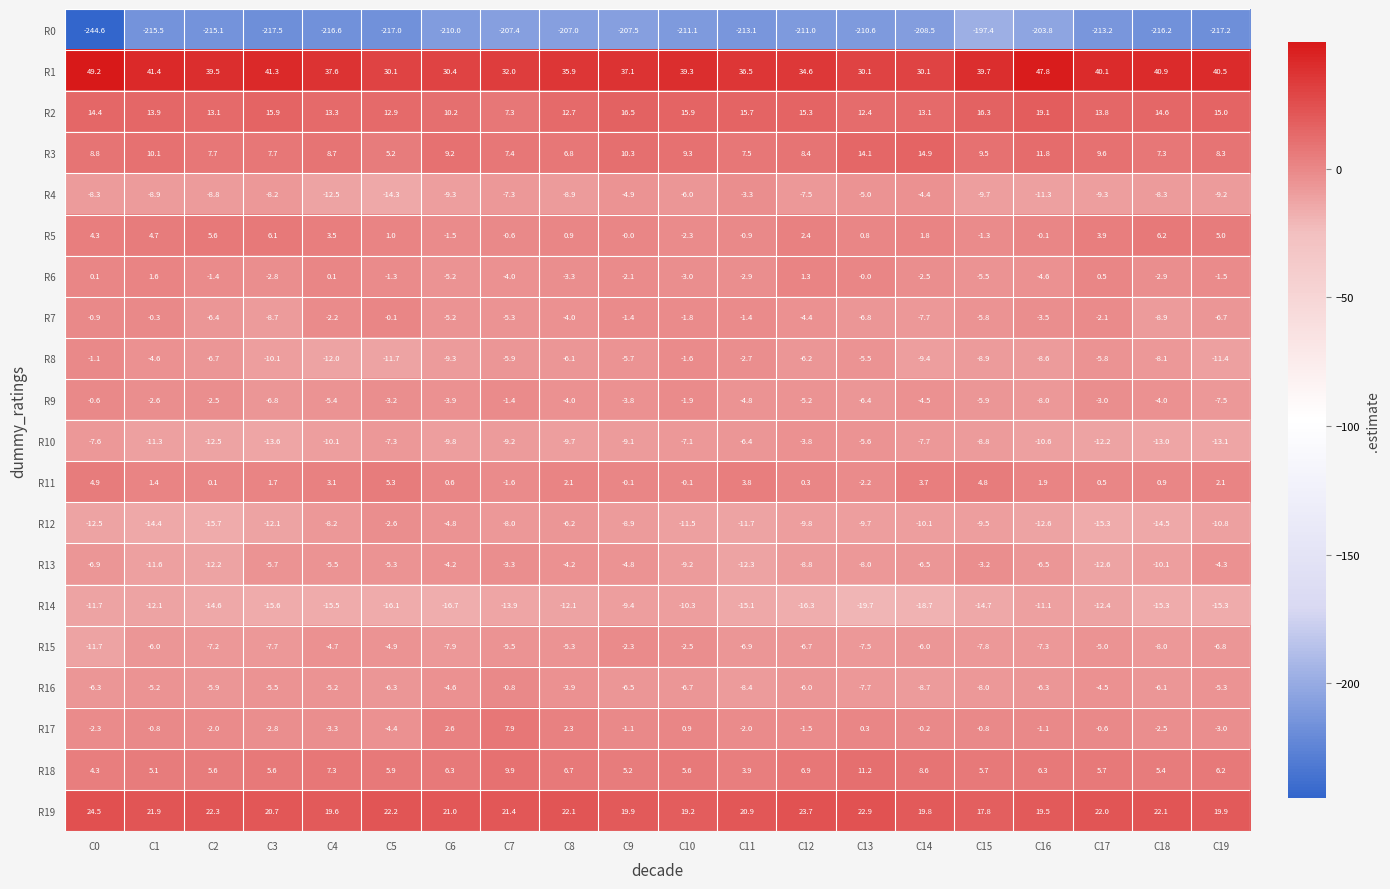

The value of R0 at C19 is -58.8. True or false?

False